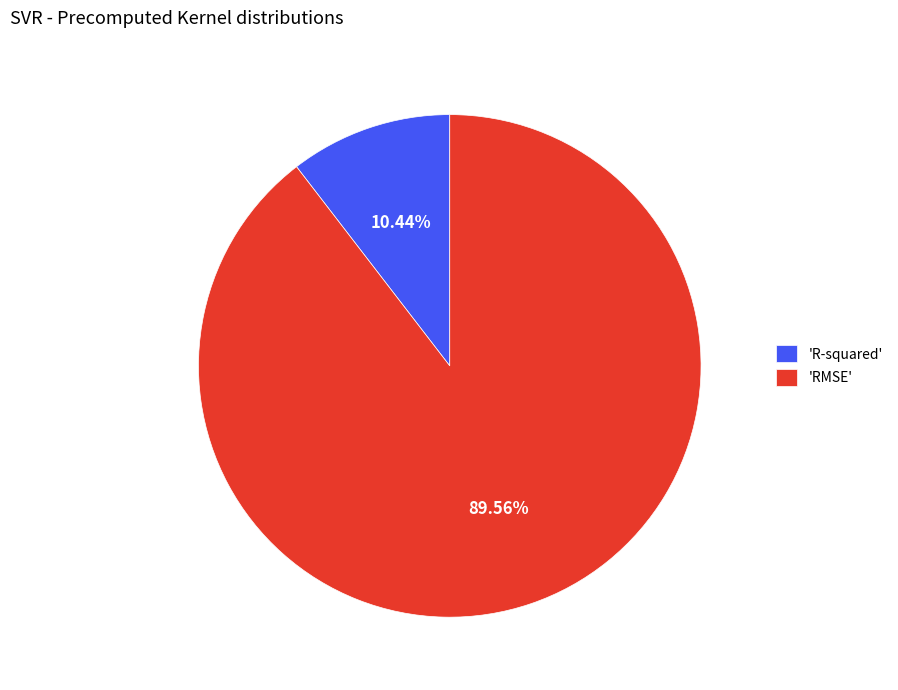

Do 'RMSE' and 'R-squared' together represent more than half of the pie?

Yes